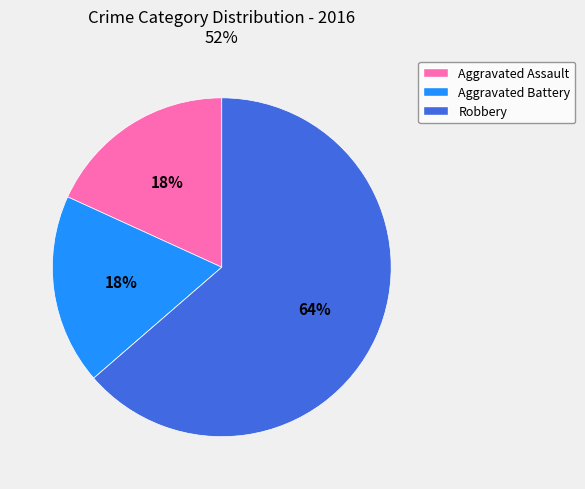

To the nearest percent, what is the average slice percentage?

25%